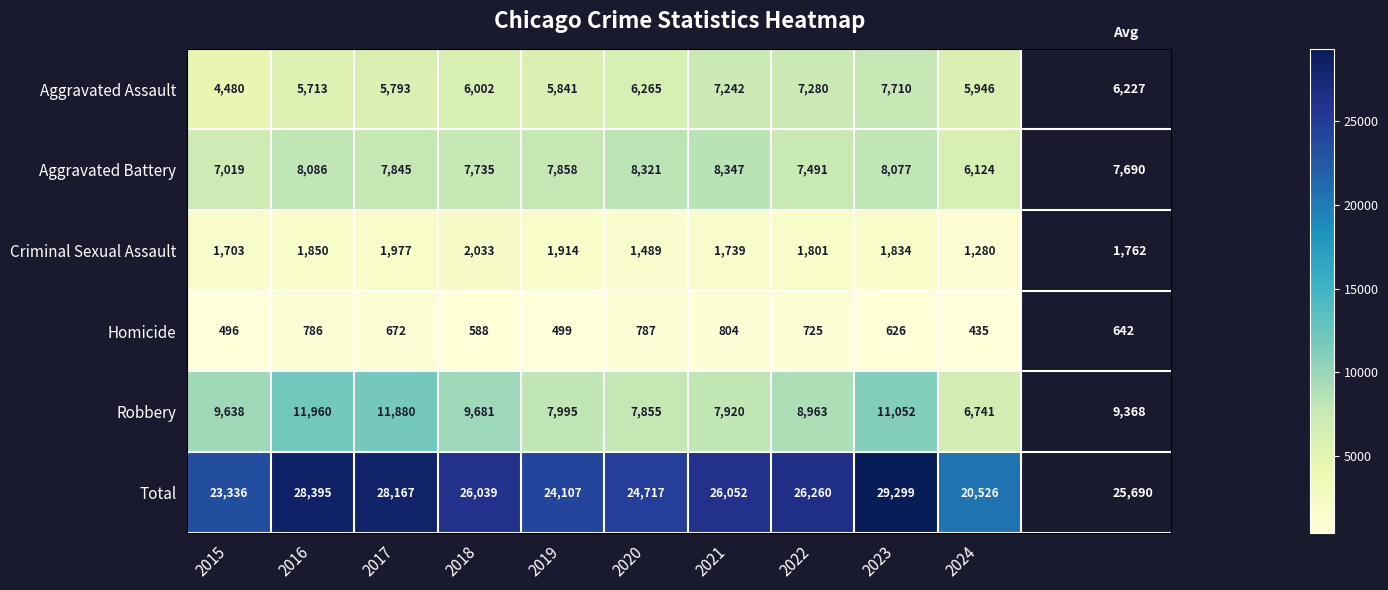

Between 2020 and 2023, which series saw the biggest shift?

Total